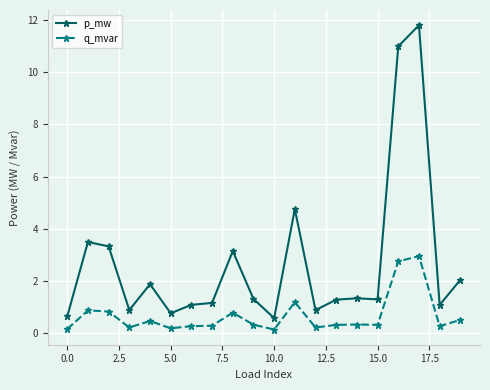

Which series has the largest total across all categories?

p_mw